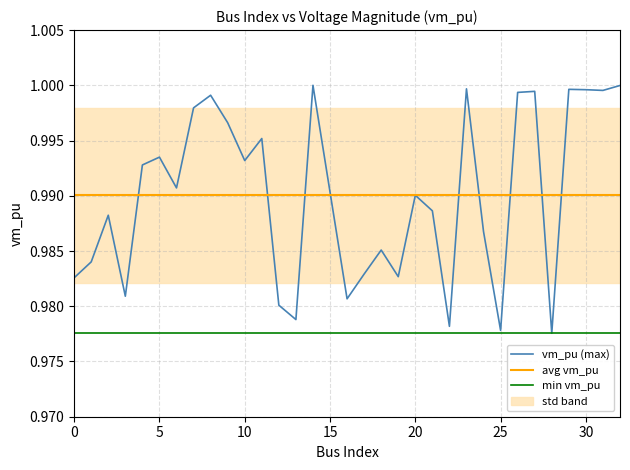

Which series has the widest spread of values?

vm_pu (max)